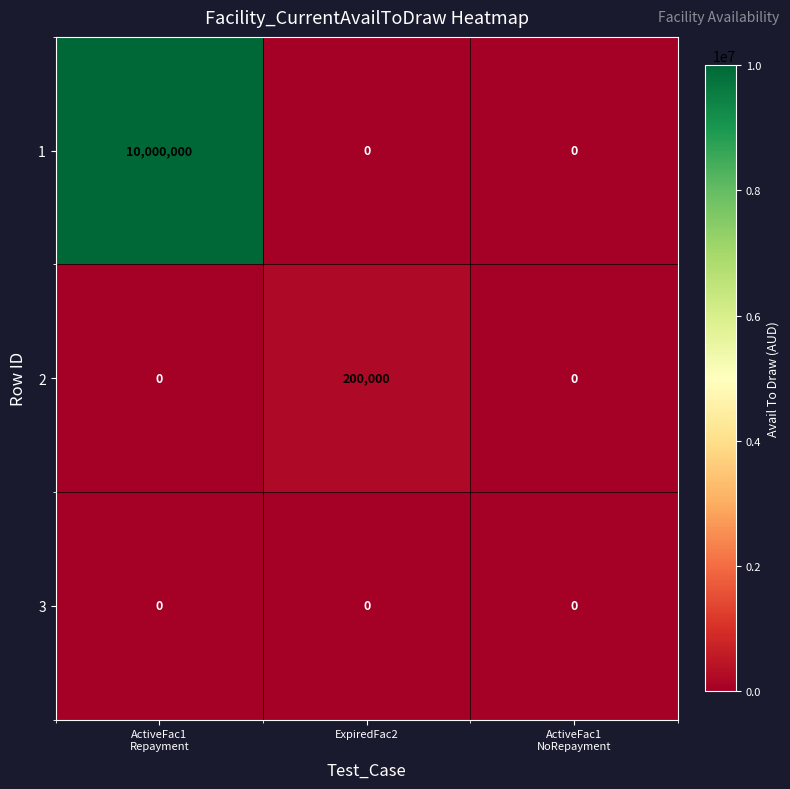

What is the spread (max minus min) of values at ExpiredFac2?

200000